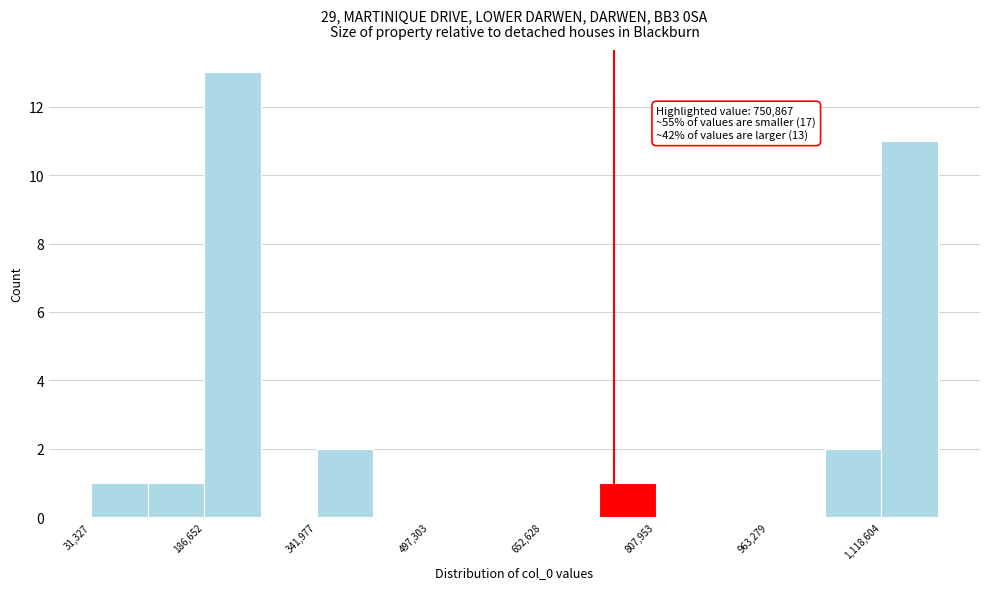

Around what value on the x-axis is the tallest bar? Give the approximate position of its centre, as read against the axis.

220000